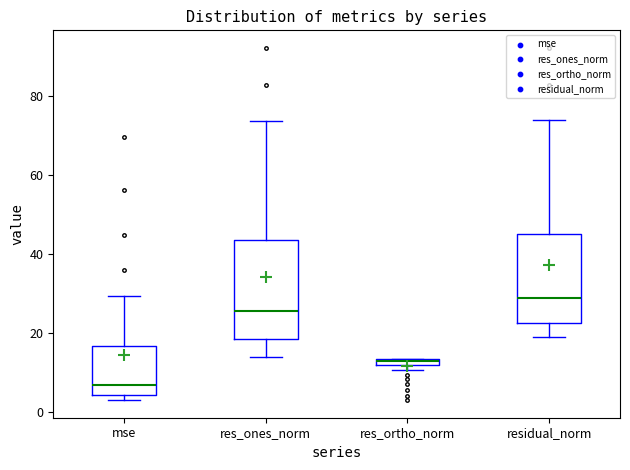

Where is the lower edge of the box for res_ones_norm on the y-axis? The values are not printed on the chart, so give them approximately, as read against the axis.

18